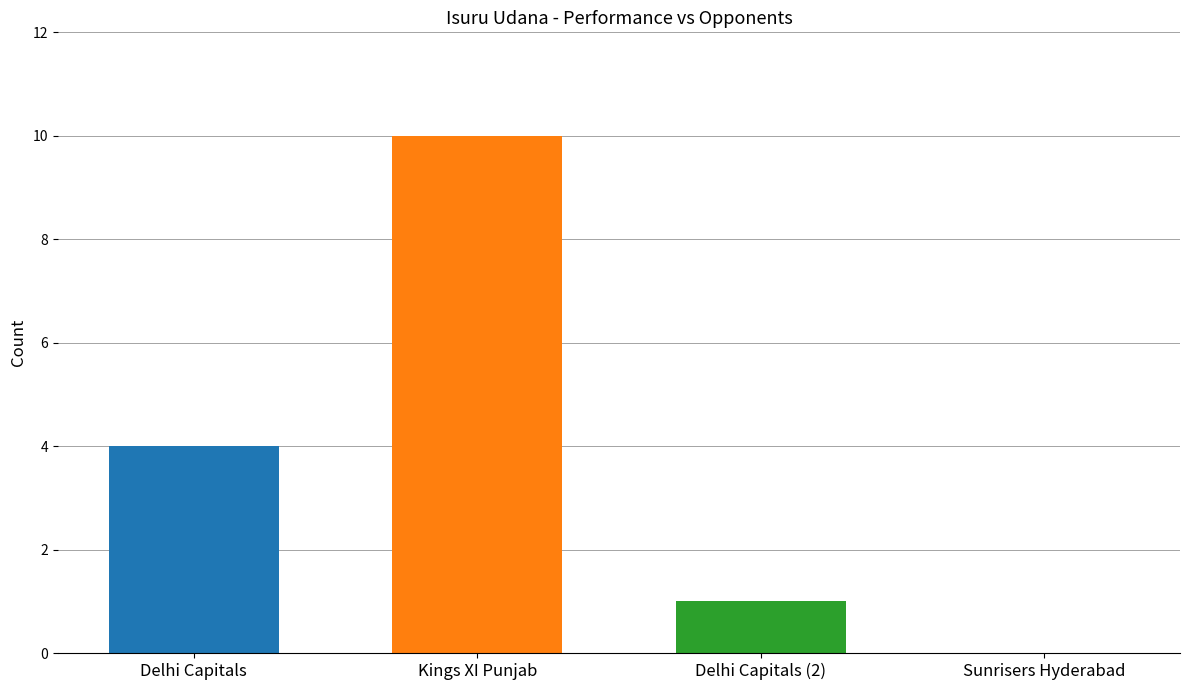

Reading left to right, extract all data points from this chart.

Delhi Capitals=4	Kings XI Punjab=10	Delhi Capitals (2)=1	Sunrisers Hyderabad=0